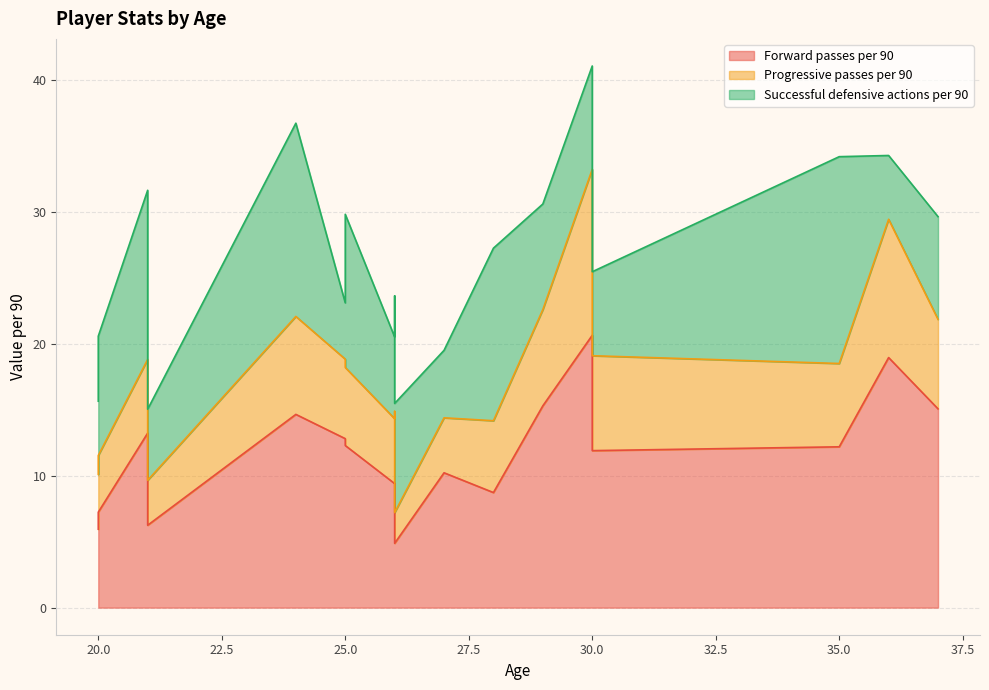

True or false: Successful defensive actions per 90 has more than 0 points higher than both neighbors.

True